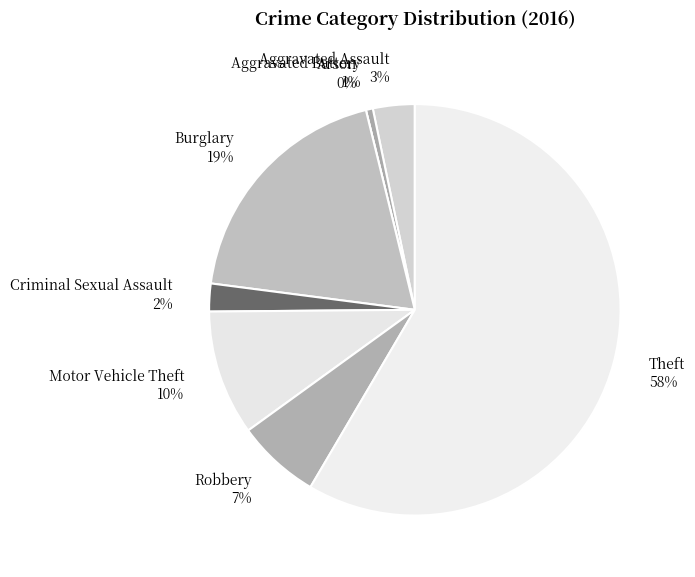

Which category has the biggest portion of the pie?

Theft